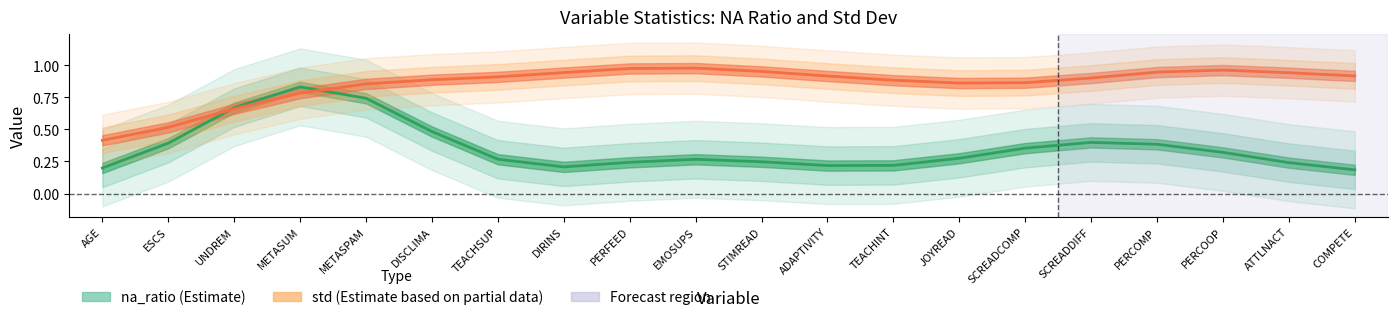

Read the std (Estimate based on partial data) value at AGE.

0.4